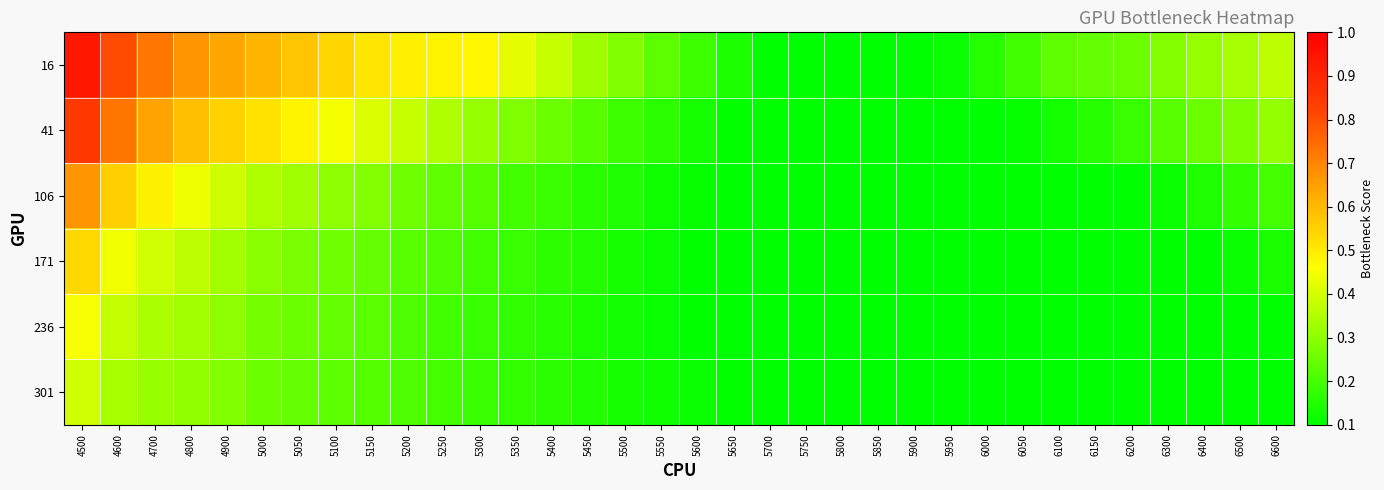

What is the total value across all series at 6600?

1.2